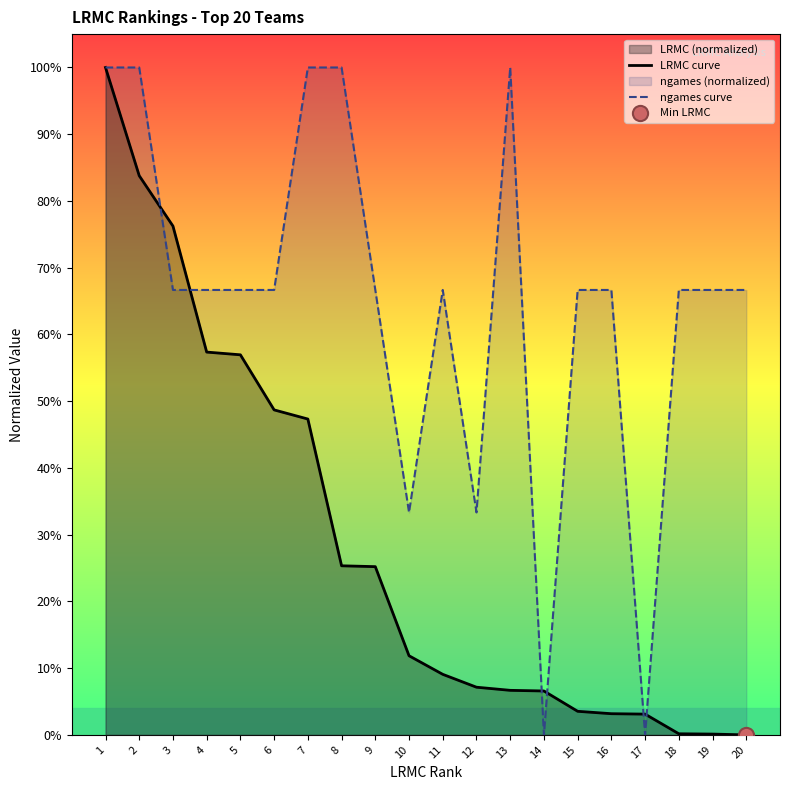

What are all the series names shown in the legend?

LRMC curve, ngames curve